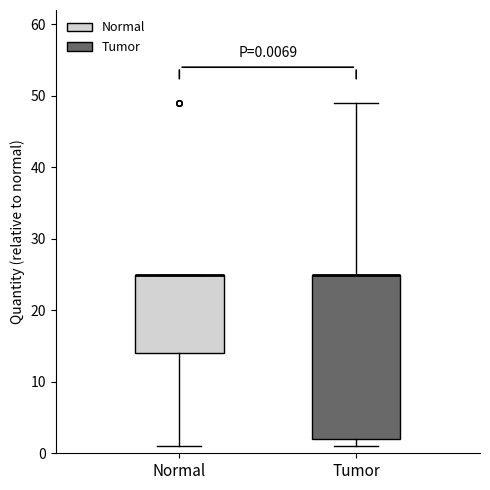

Comparing the boxes themselves (not the whiskers), which one is the tallest?

Tumor